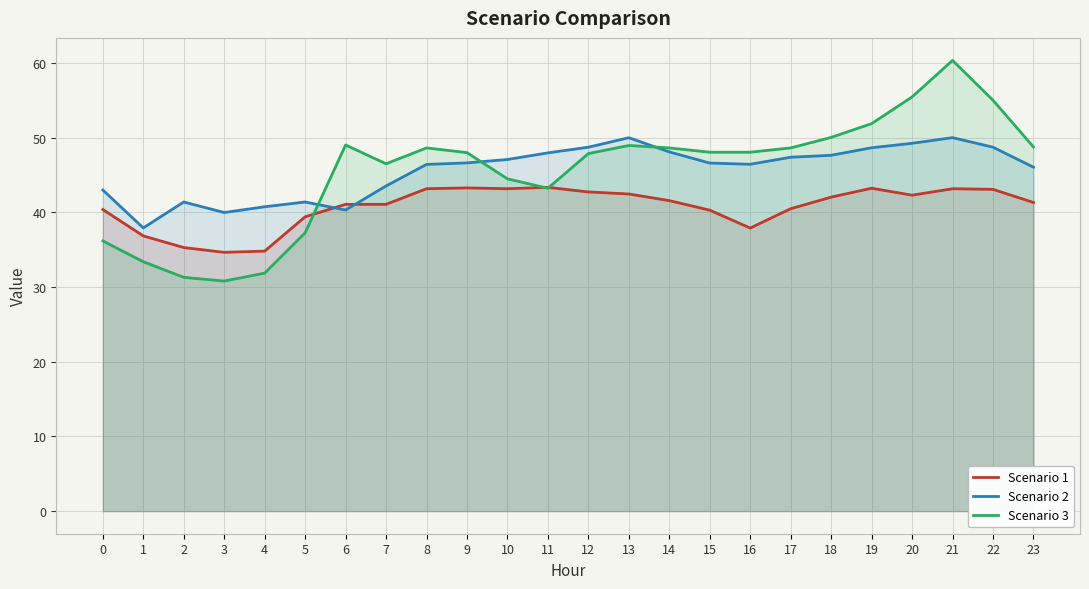

True or false: Scenario 1 has a value of 22.4 at 23.

False